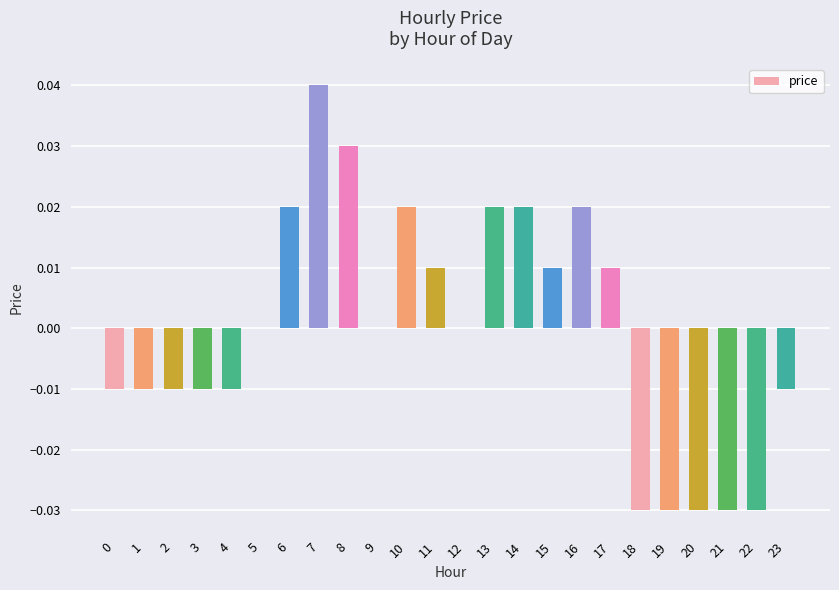

Between 2 and 8, which is larger?

8